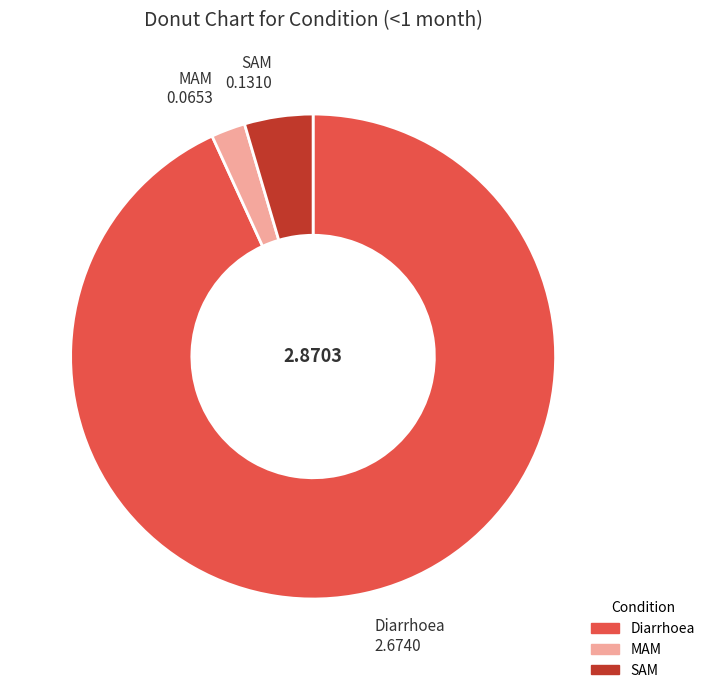

Rank the categories by value from lowest to highest.

MAM, SAM, Diarrhoea